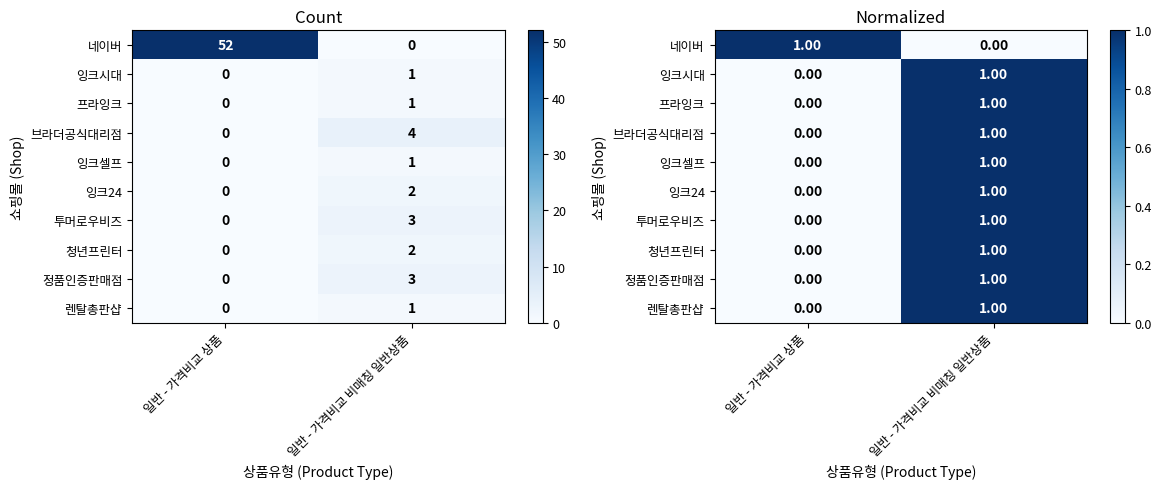

Which series has the largest total across all categories?

네이버